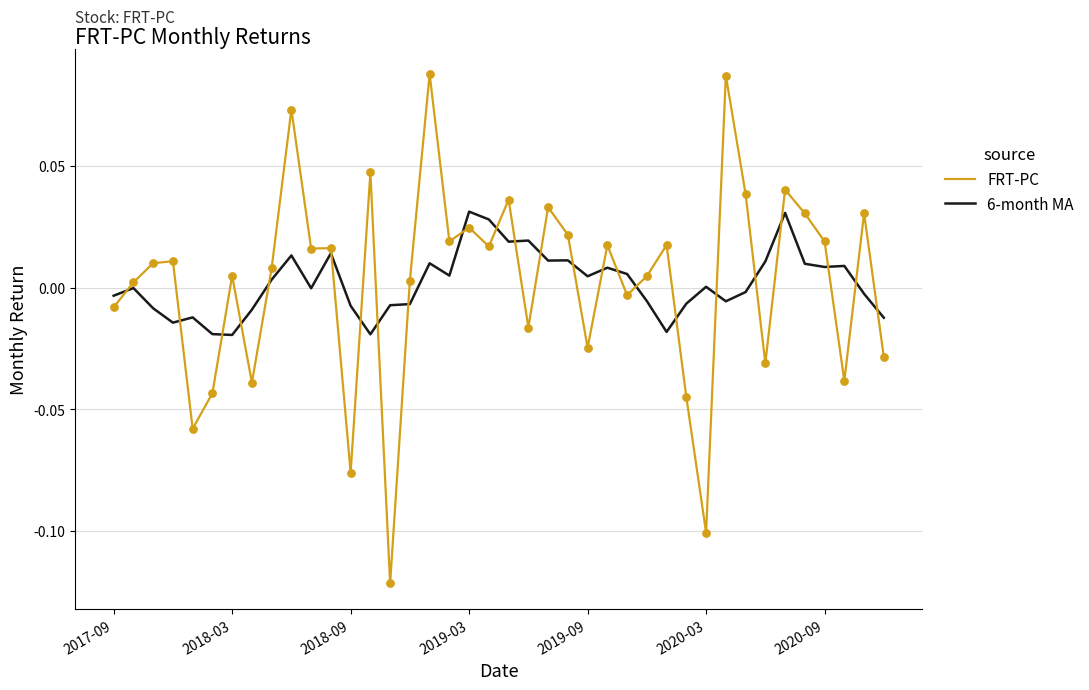

Which series has the widest spread of values?

FRT-PC